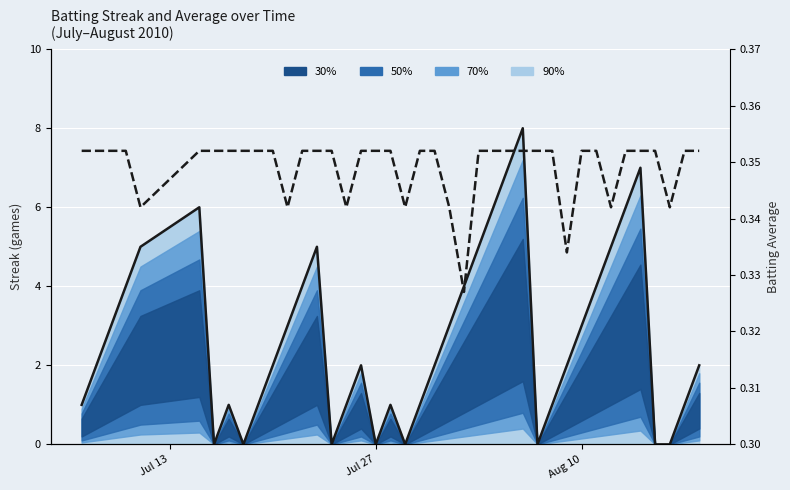

Count the number of data series in this chart.

2